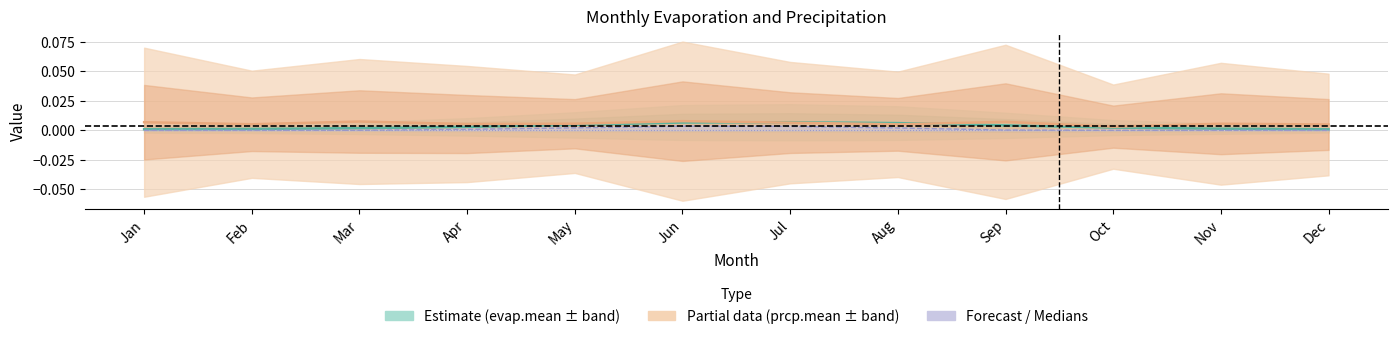

At how many categories does at least one series exceed 0?

12